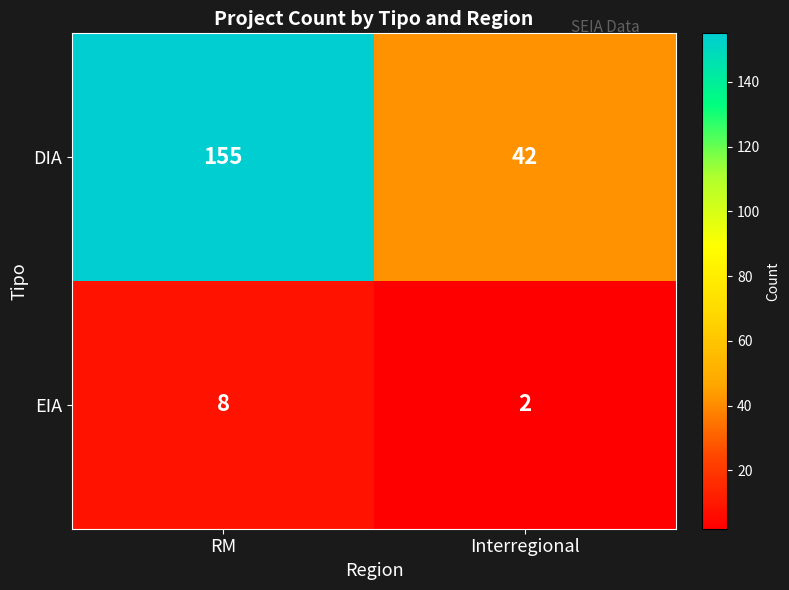

Reading right to left, what are all the values shown in this chart?

DIA: 42	155
EIA: 2	8